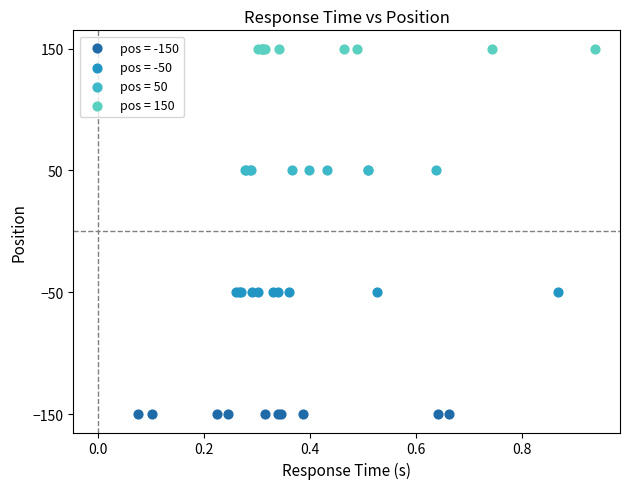

Which series contains the lowest Y value?

pos = -150